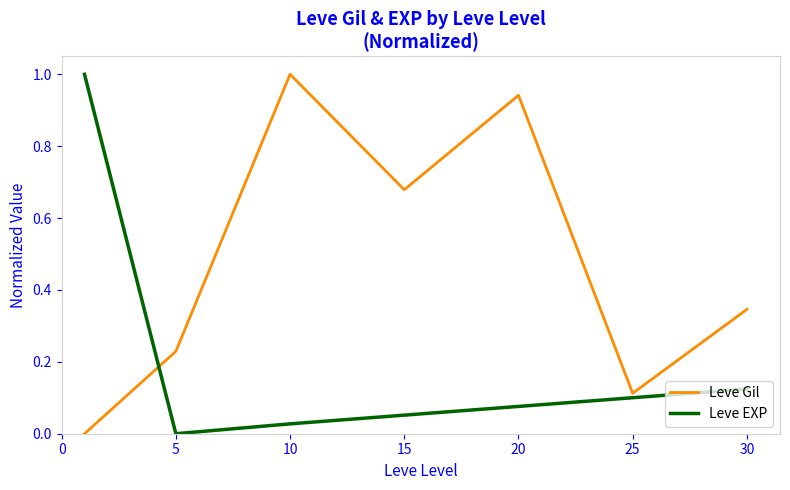

What is the difference between the maximum and minimum values in the Leve Gil series?

1.0